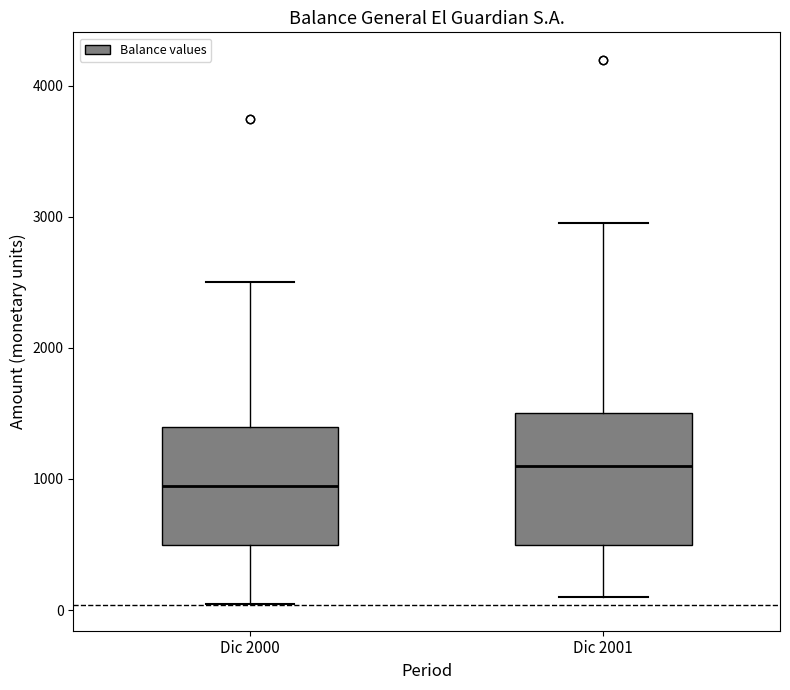

Reading left to right, transcribe this box plot: for each box, give where its median line is, the range the box spans, and where its two whiskers end, as read against the y-axis. The values are not printed on the chart, so give them approximately, as read against the axis.

Dic 2000: median 1000, box 500 to 1400, whiskers 100 to 2500
Dic 2001: median 1100, box 500 to 1500, whiskers 100 to 3000